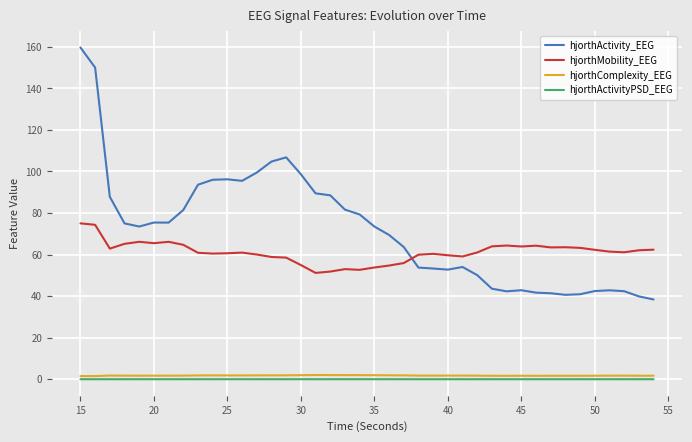

Which series has the largest total across all categories?

hjorthActivity_EEG